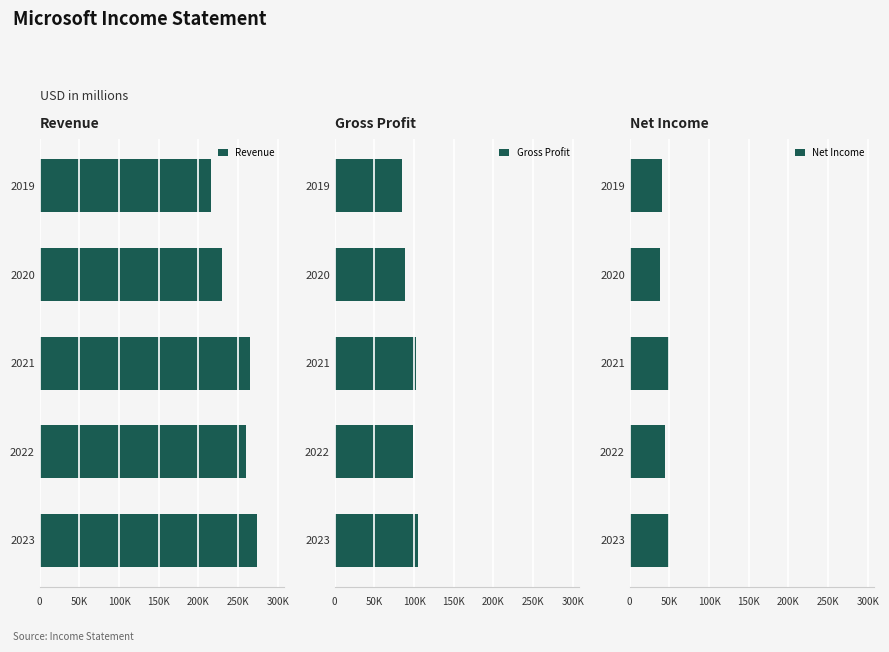

Read the Gross Profit value at 2020.

88186